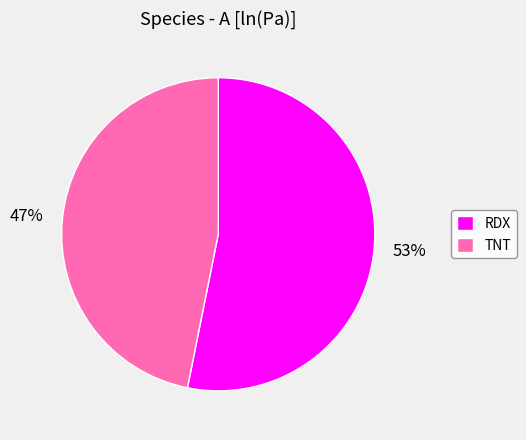

Is it true that TNT is 58% of the pie?

False